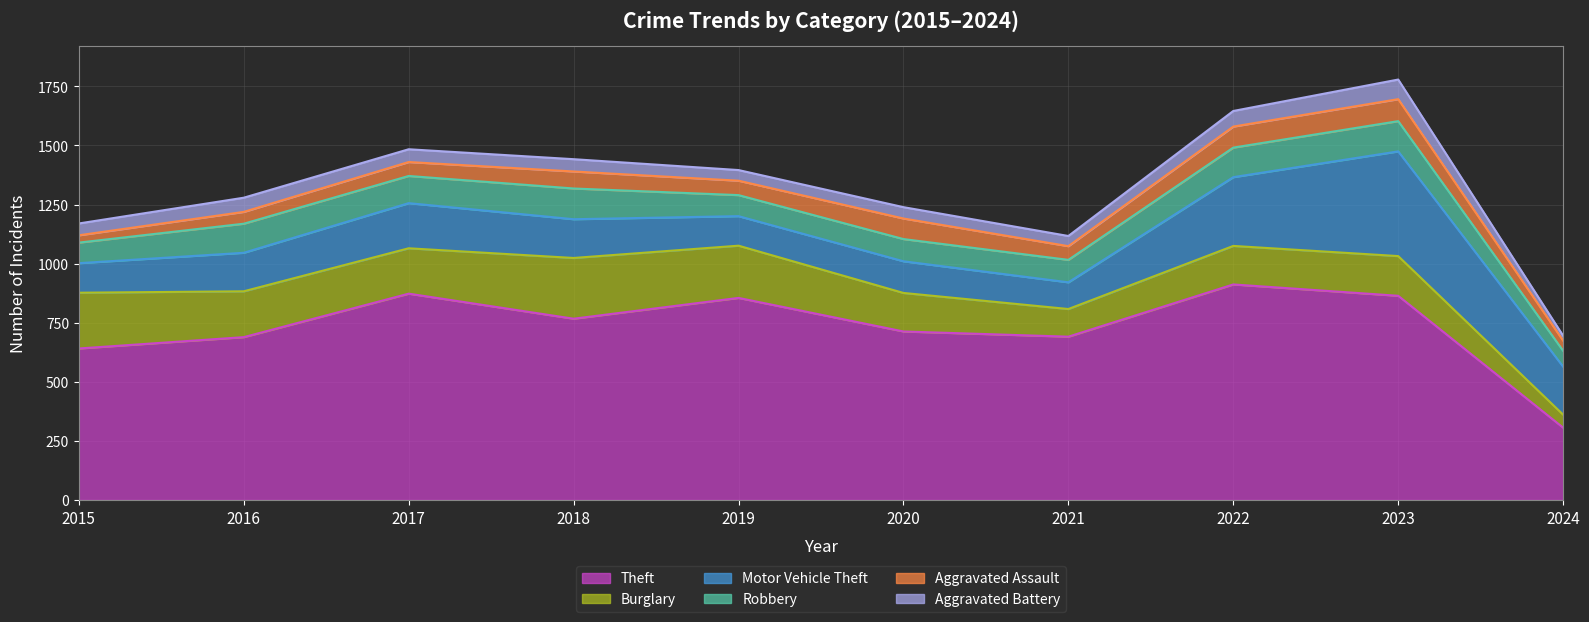

True or false: Theft and Burglary cross at least once.

False